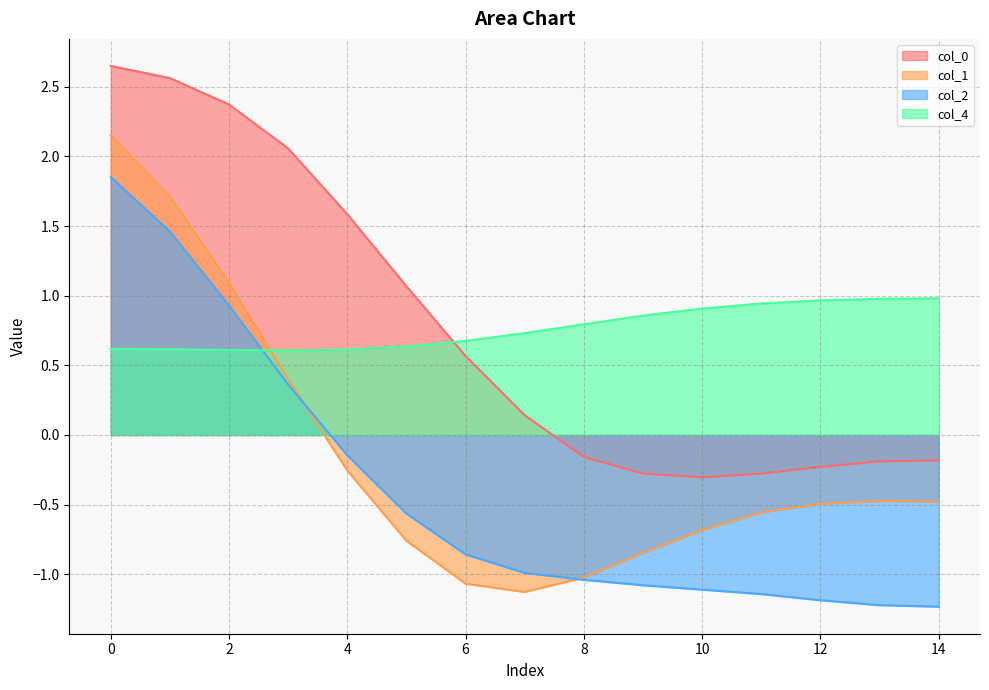

Reading left to right, list all the values displayed in this chart.

col_0: 2.7	2.6	2.4	2.1	1.6	1.1	0.6	0.1	-0.2	-0.3	-0.3	-0.3	-0.2	-0.2	-0.2
col_1: 2.2	1.7	1.1	0.4	-0.3	-0.8	-1.1	-1.1	-1.0	-0.8	-0.7	-0.6	-0.5	-0.5	-0.5
col_2: 1.9	1.5	0.9	0.4	-0.1	-0.6	-0.9	-1.0	-1.0	-1.1	-1.1	-1.1	-1.2	-1.2	-1.2
col_4: 0.6	0.6	0.6	0.6	0.6	0.6	0.7	0.7	0.8	0.9	0.9	0.9	1.0	1.0	1.0